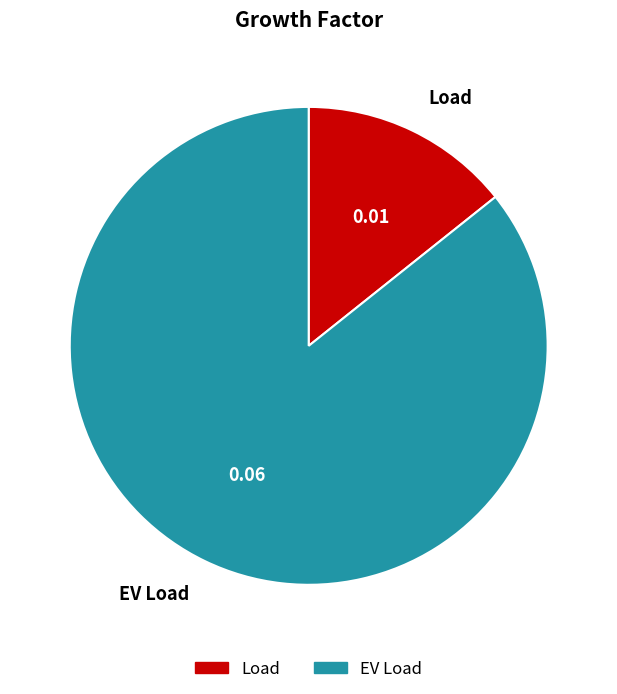

Which category has the smallest portion of the pie?

Load